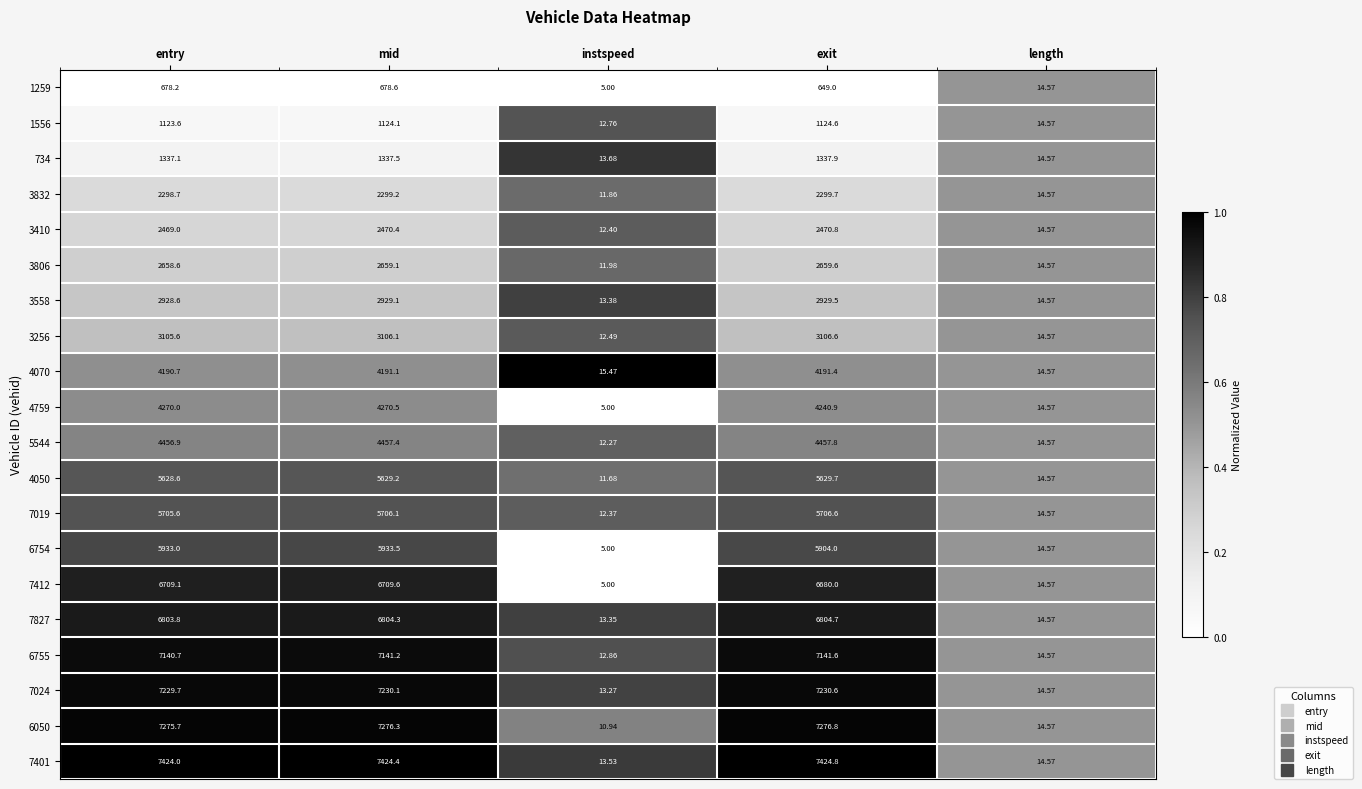

Is the value of 4070 at length greater than the value of 3256 at instspeed?

Yes